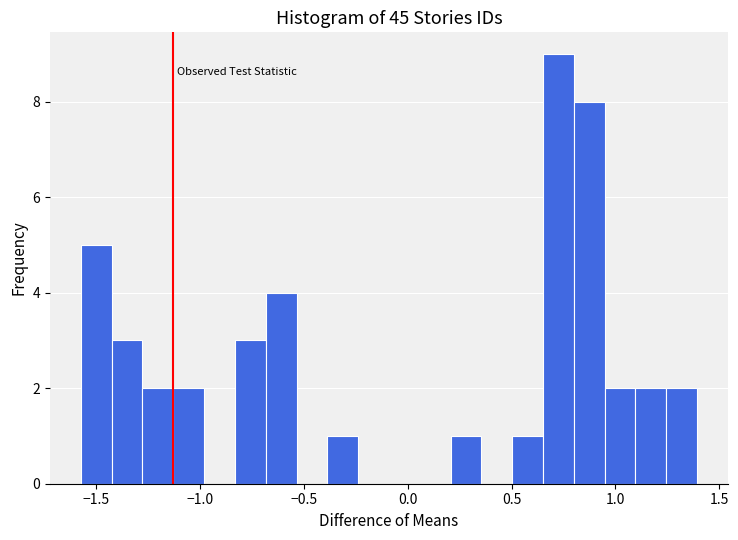

Around what value on the x-axis is the tallest bar? Give the approximate position of its centre, as read against the axis.

0.75